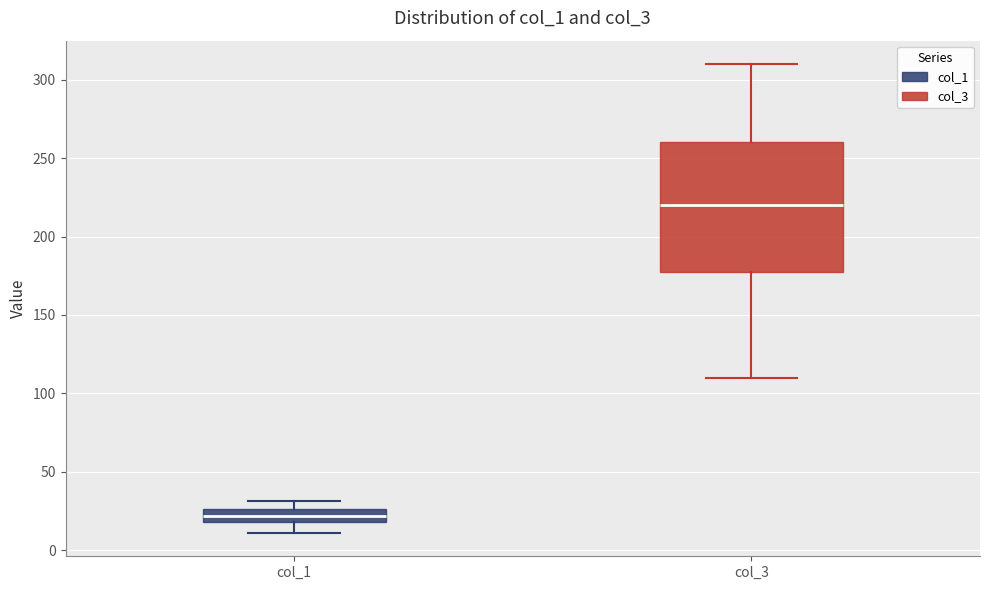

Reading left to right, read every box against the y-axis: the position of its median line, the range the box covers, and the ends of its whiskers. The values are not printed on the chart, so give them approximately, as read against the axis.

col_1: median 20 (inside the box), box 20 to 25, whiskers 10 to 30
col_3: median 220, box 180 to 260, whiskers 110 to 310